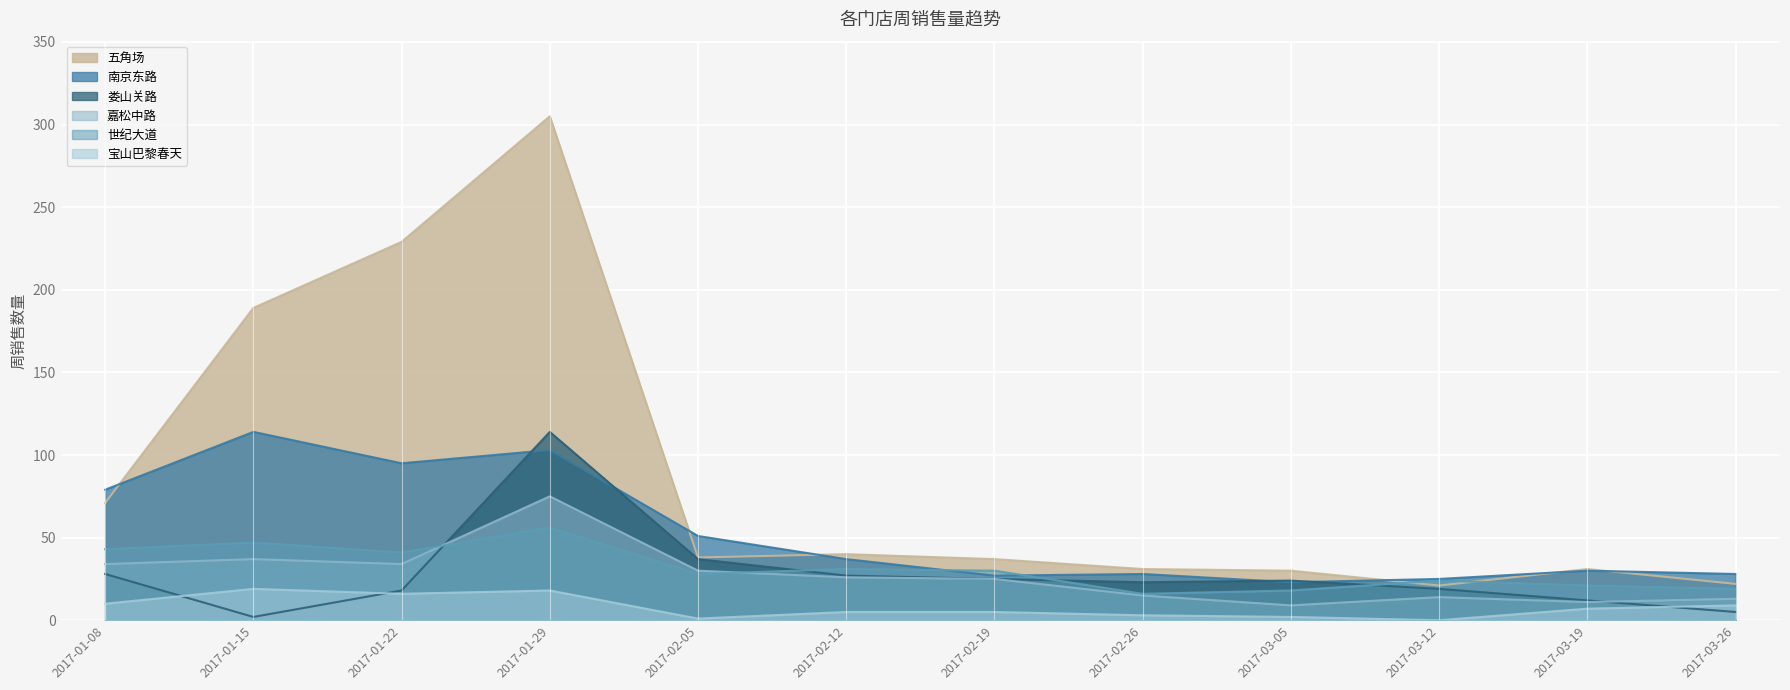

What is the total value across all series at 2017-03-05?

106